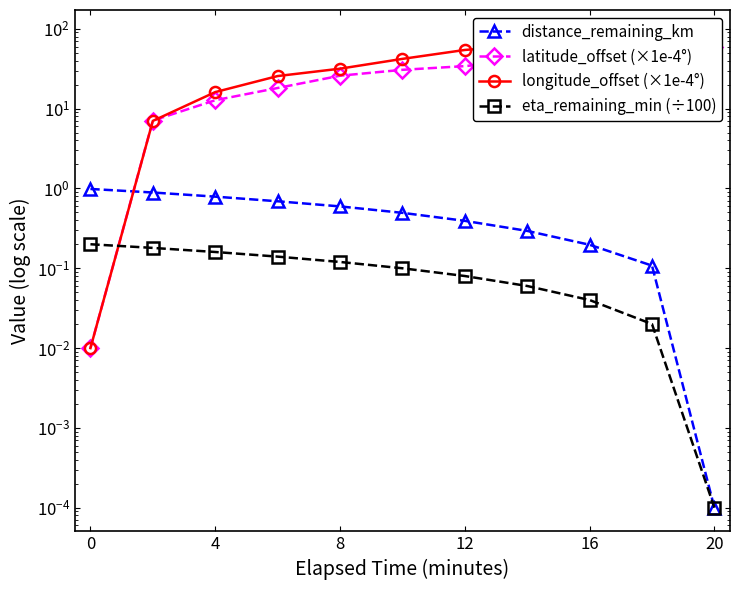

How many categories are shown in the chart?

11